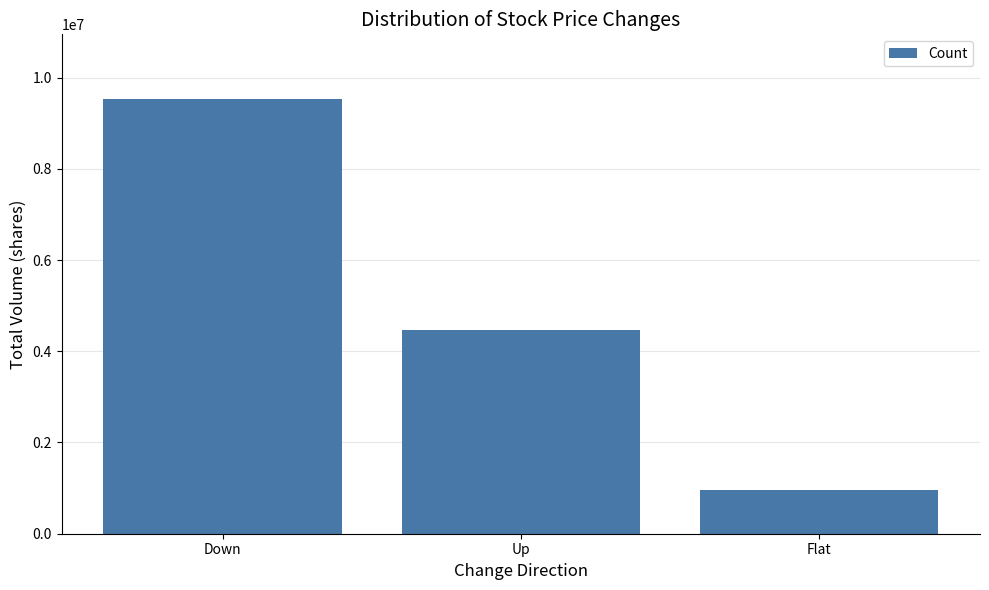

What is the change in value from Up to Flat?

-3510562